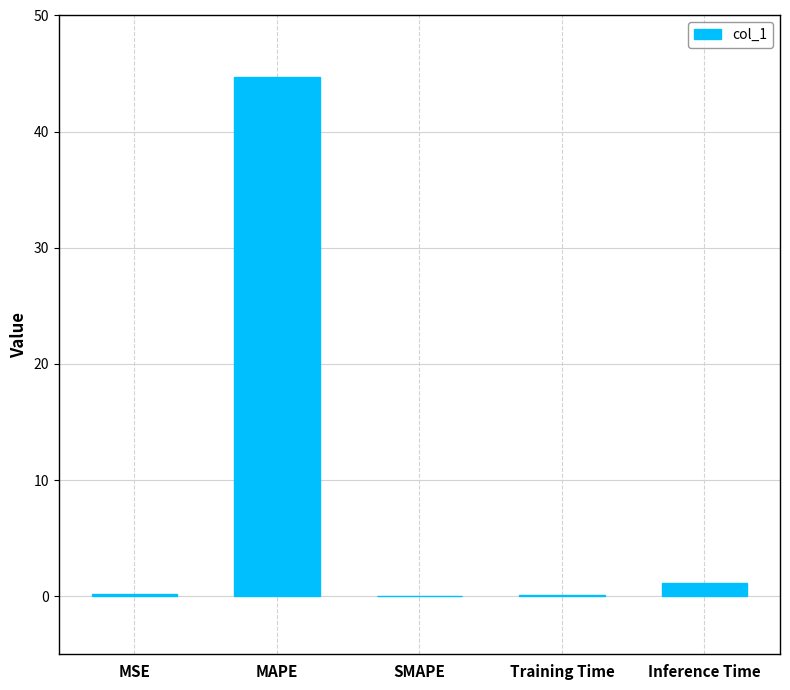

Are the bars grouped side by side (vs. stacked)?

No